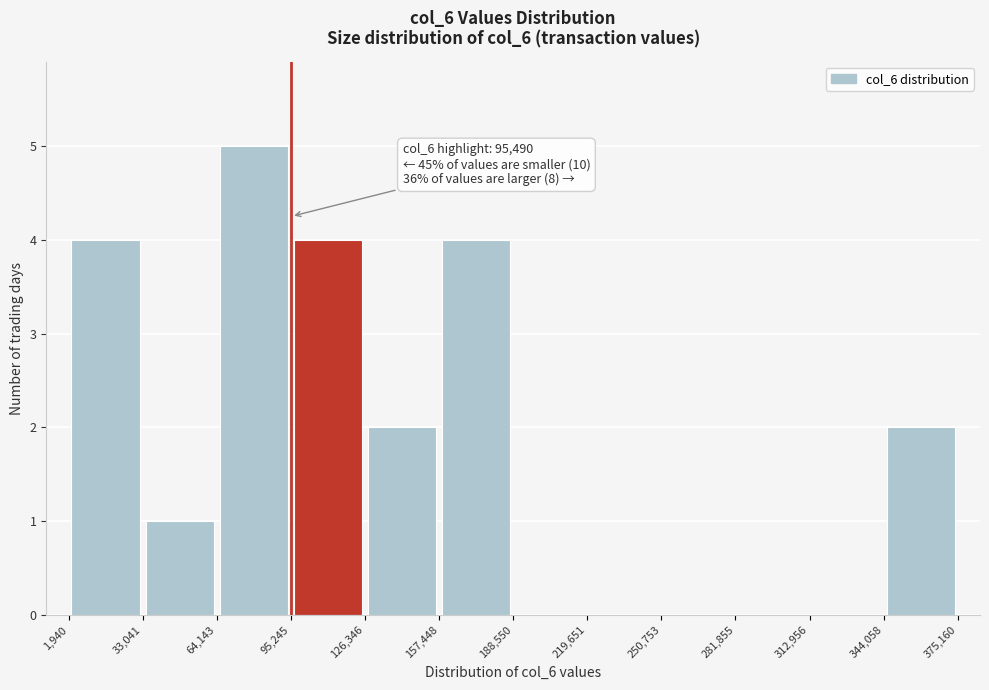

Which range on the x-axis has the tallest bar?

64,143 to 95,245